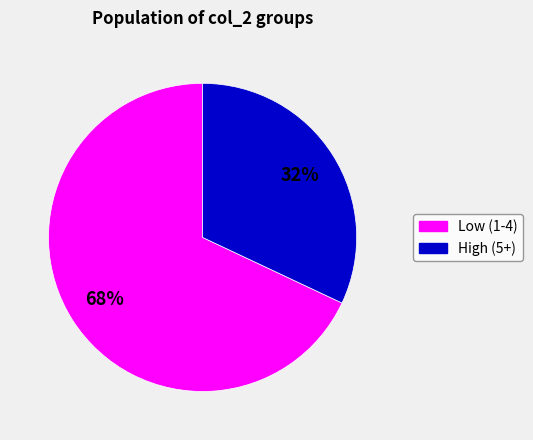

True or false: High (5+) accounts for 26% of the total.

False